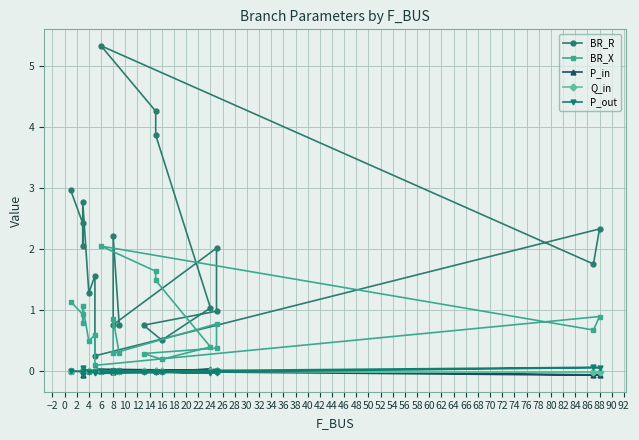

True or false: P_in has a value of -0.0 at 8.

False